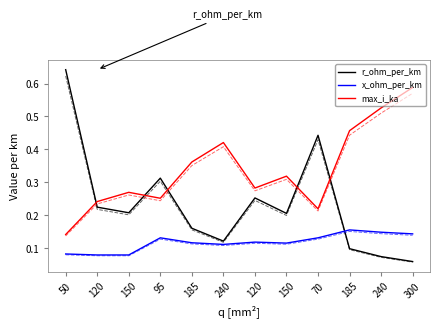

How many lines are shown in the chart?

6